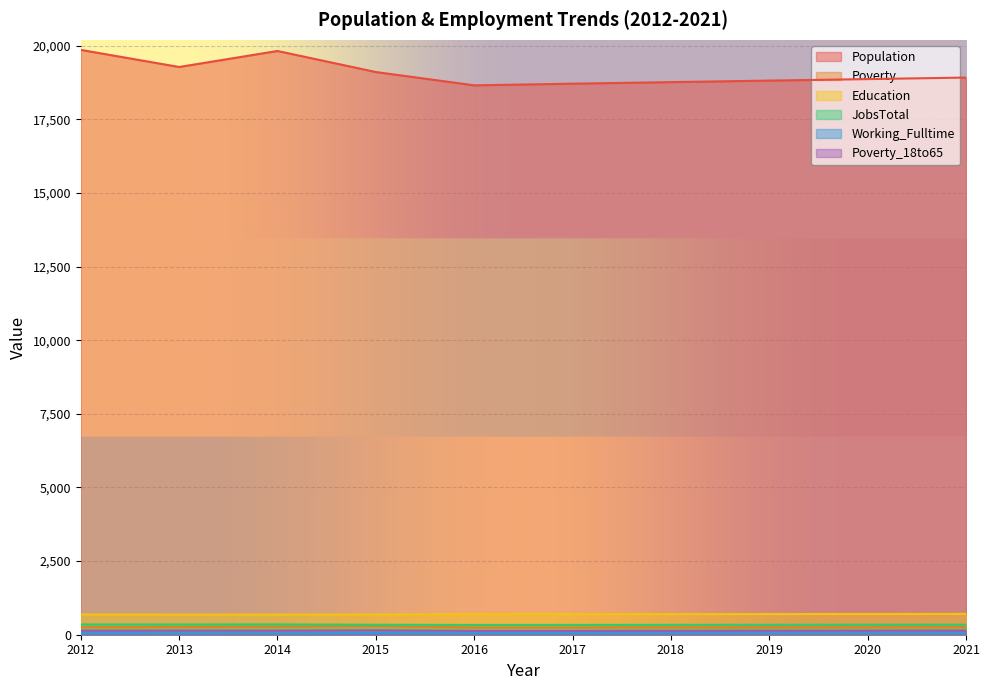

What are all the series names shown in the legend?

Population, Poverty, Education, JobsTotal, Working_Fulltime, Poverty_18to65